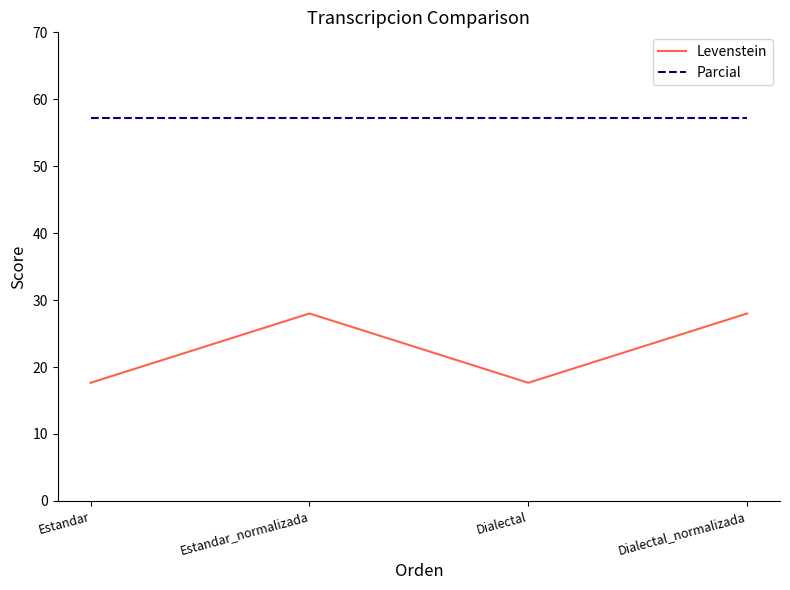

Rank the series at Estandar from lowest to highest value.

Levenstein, Parcial